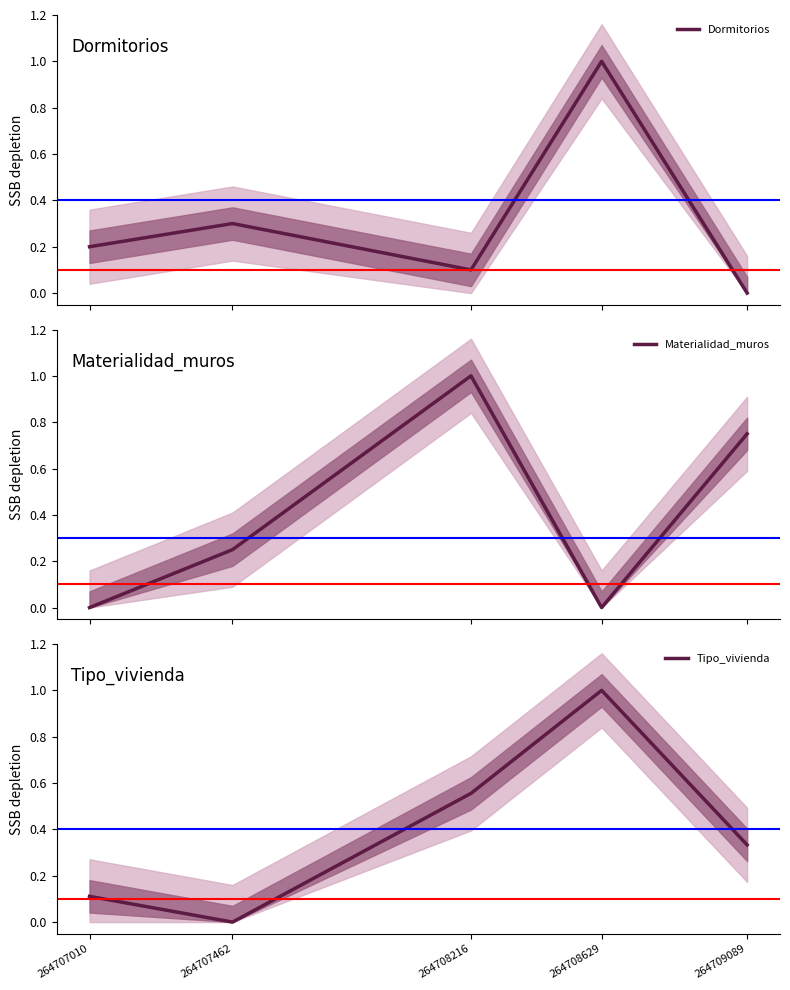

True or false: Dormitorios and Materialidad_muros cross at least once.

True